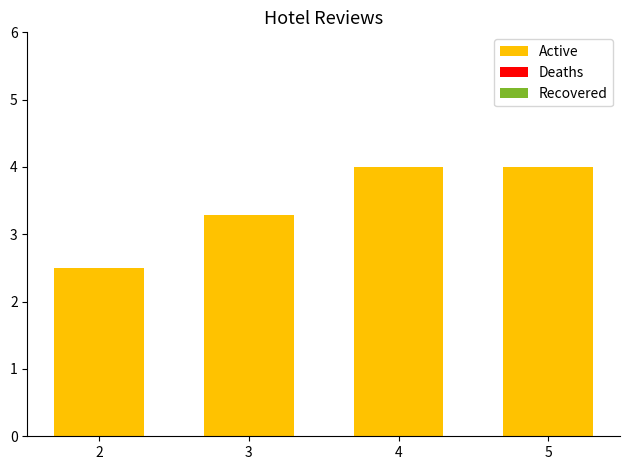

Read the value at 3.

3.3